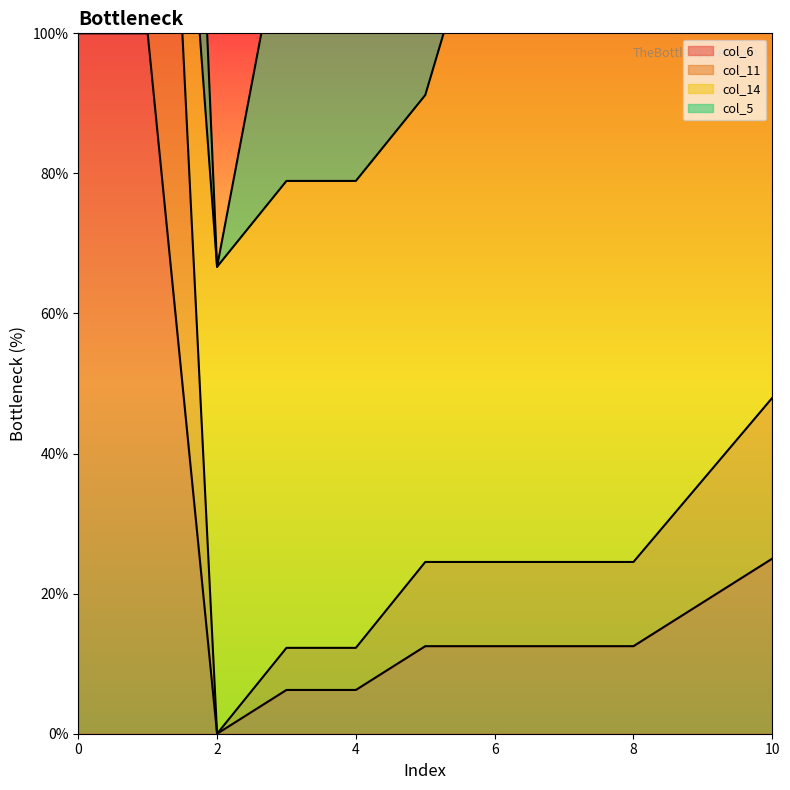

What is the maximum value for col_6?

100.0